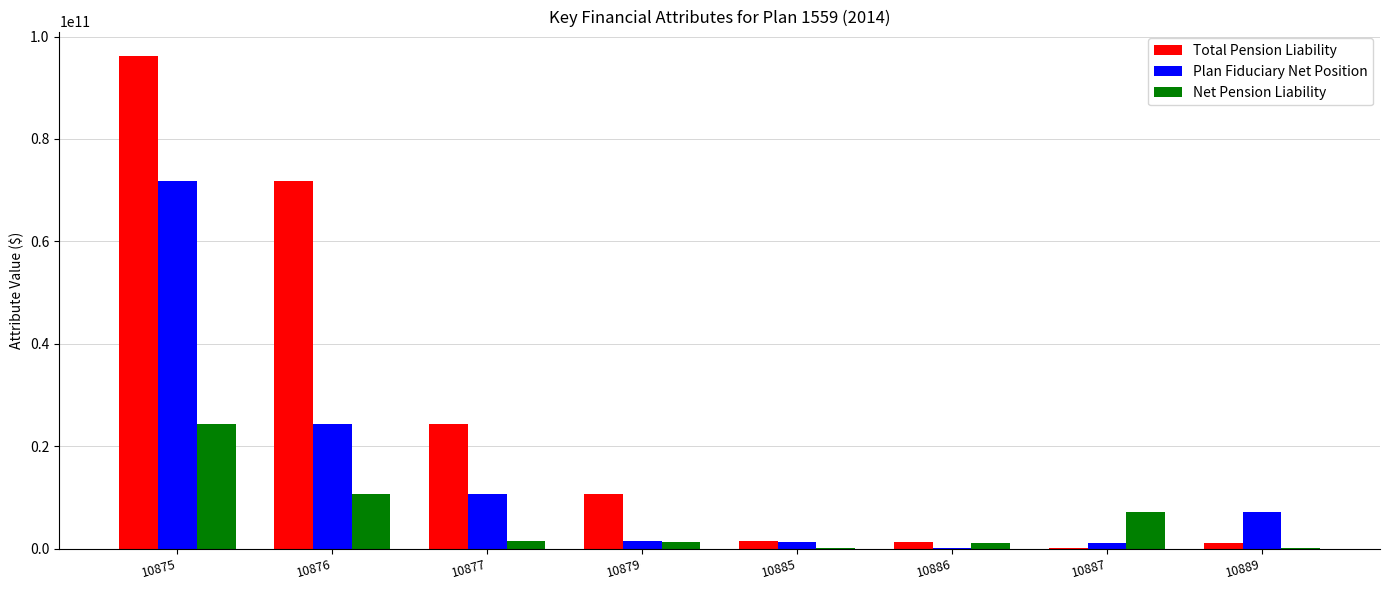

What is the spread (max minus min) of values at 10875?

71843596000